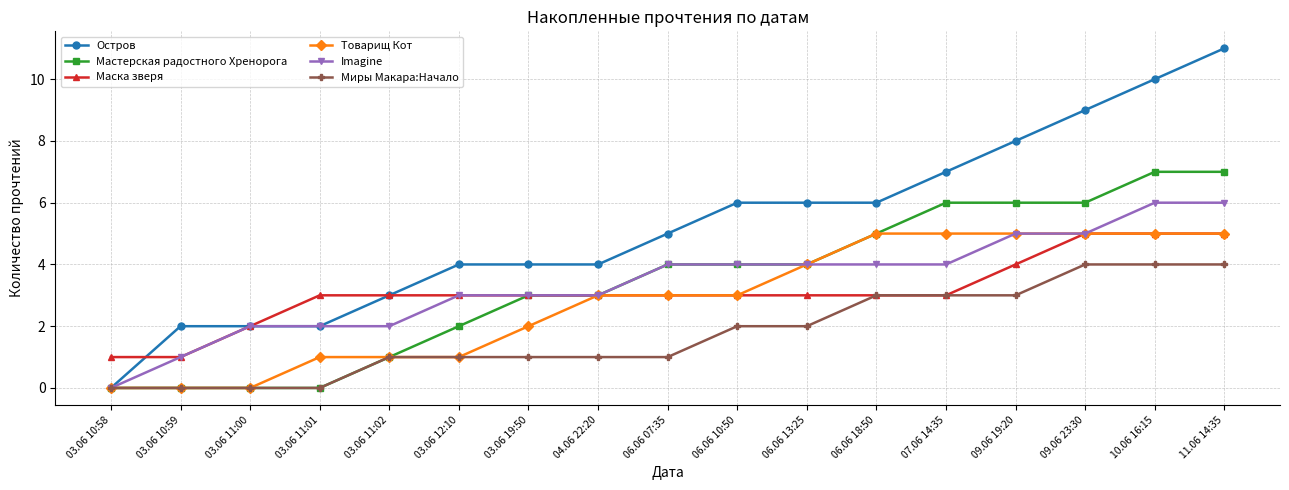

Does the chart have visible grid lines?

Yes